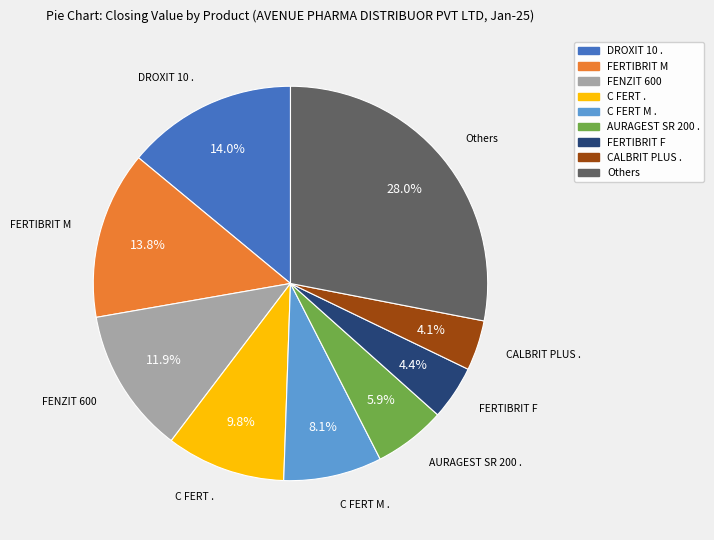

Is there a majority slice in this chart?

No